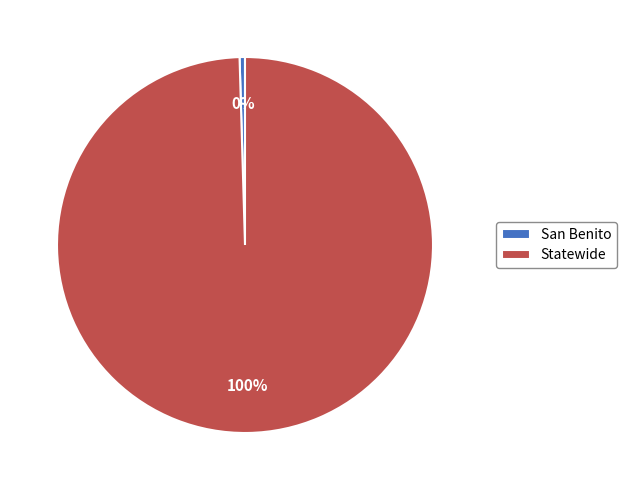

What is the majority slice?

Statewide